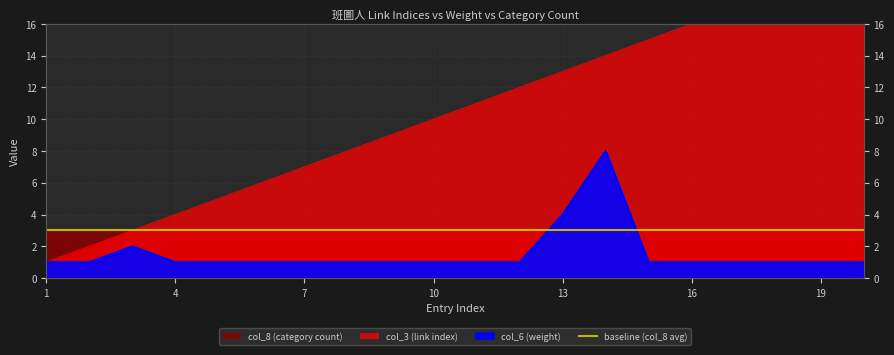

True or false: col_6 (weight) and col_3 (link index) intersect in this chart.

False